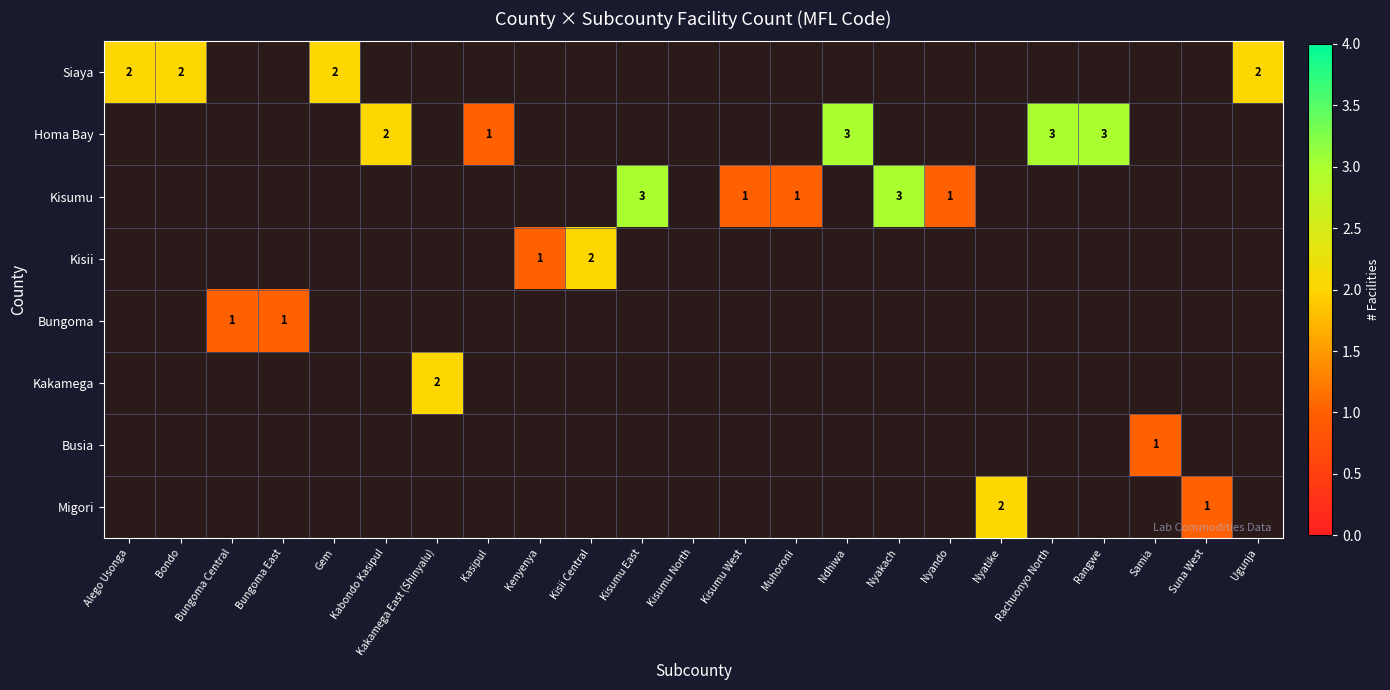

At which category does the chart reach its minimum across all series?

Kasipul